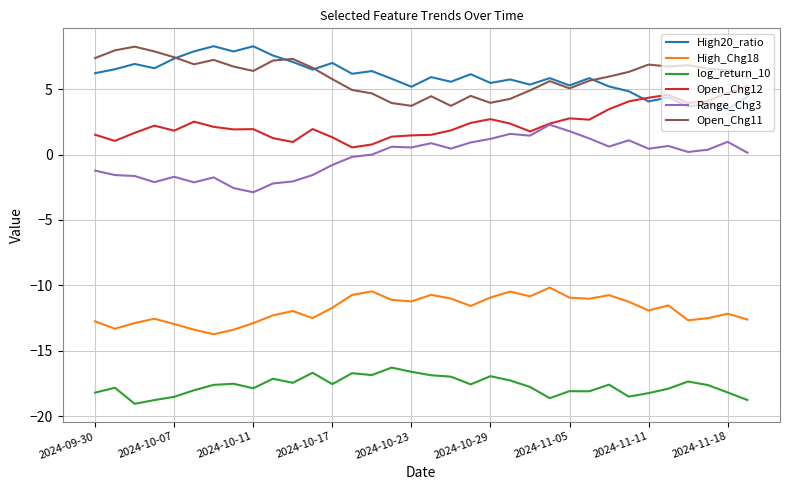

True or false: Open_Chg12 and log_return_10 intersect in this chart.

False